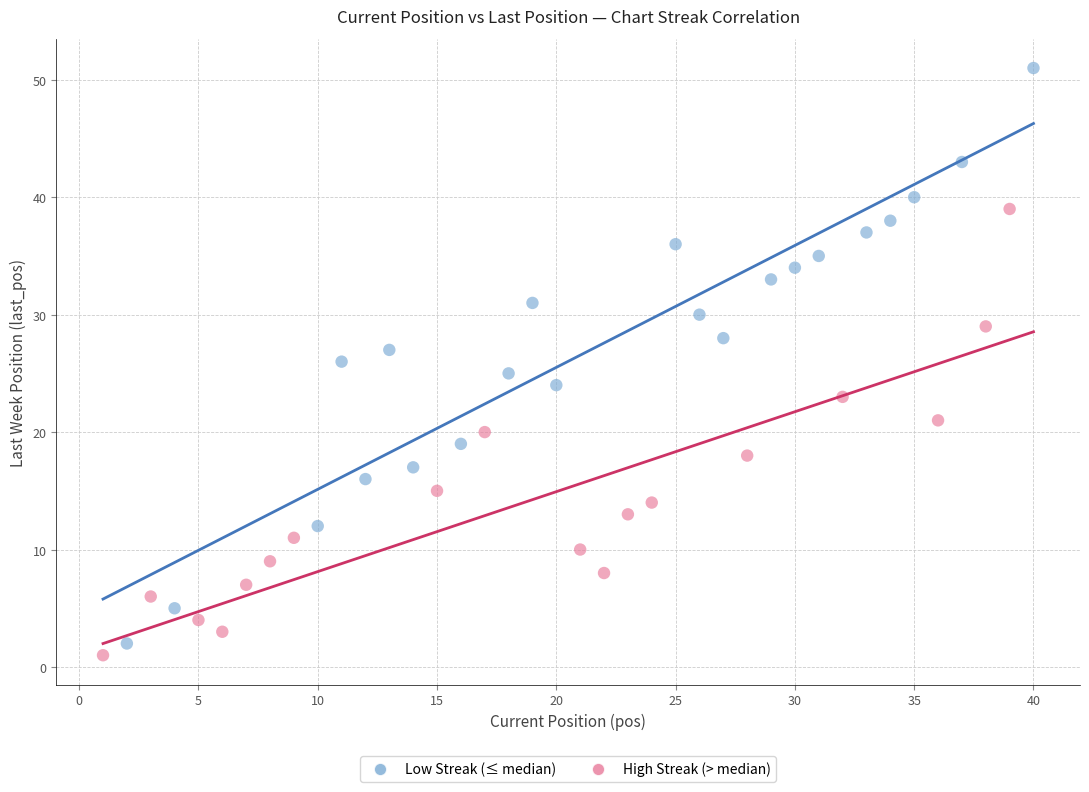

Which series reaches the maximum Y coordinate?

Low Streak (≤ median)